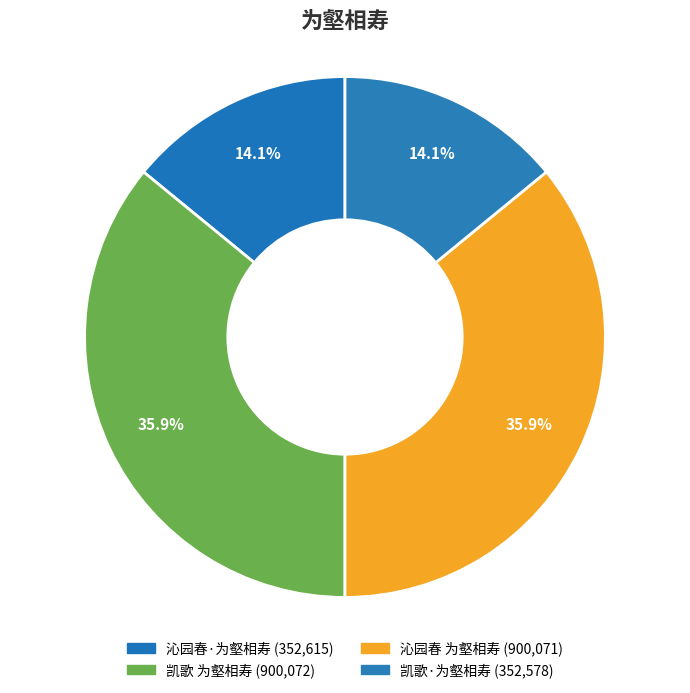

How many segments does this pie chart have?

4